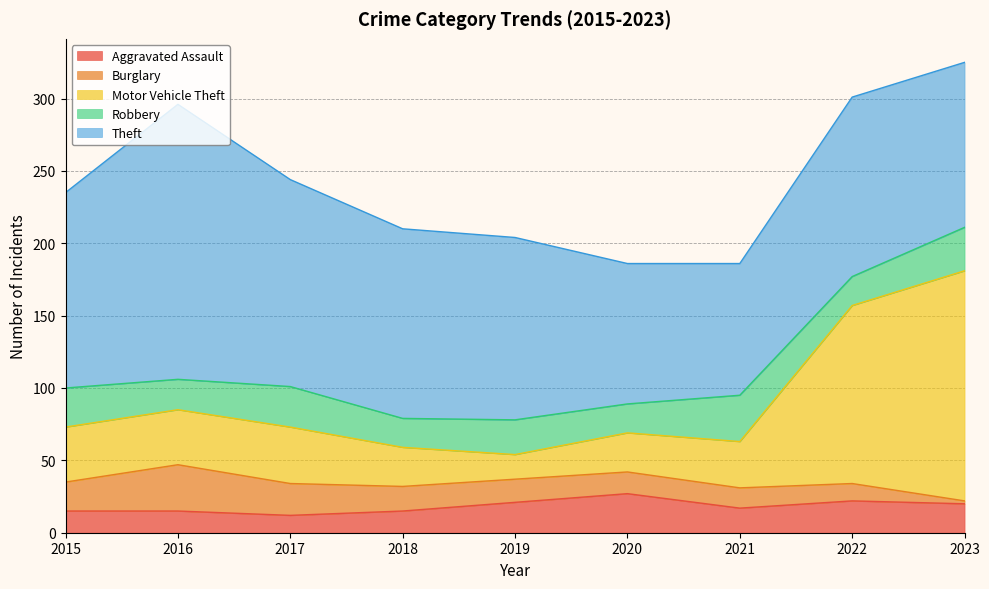

At 2021, list the series in order from smallest to largest.

Burglary, Aggravated Assault, Motor Vehicle Theft, Robbery, Theft